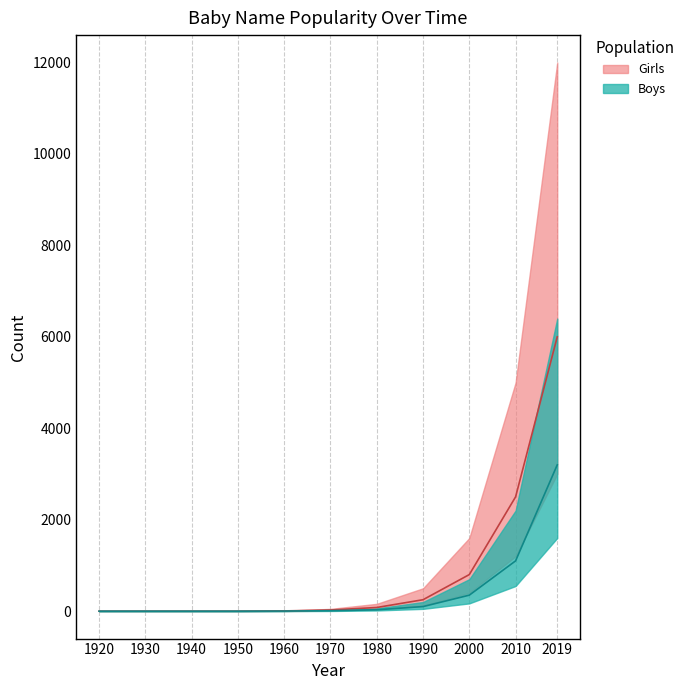

At which category is the sum across all series the highest?

2019